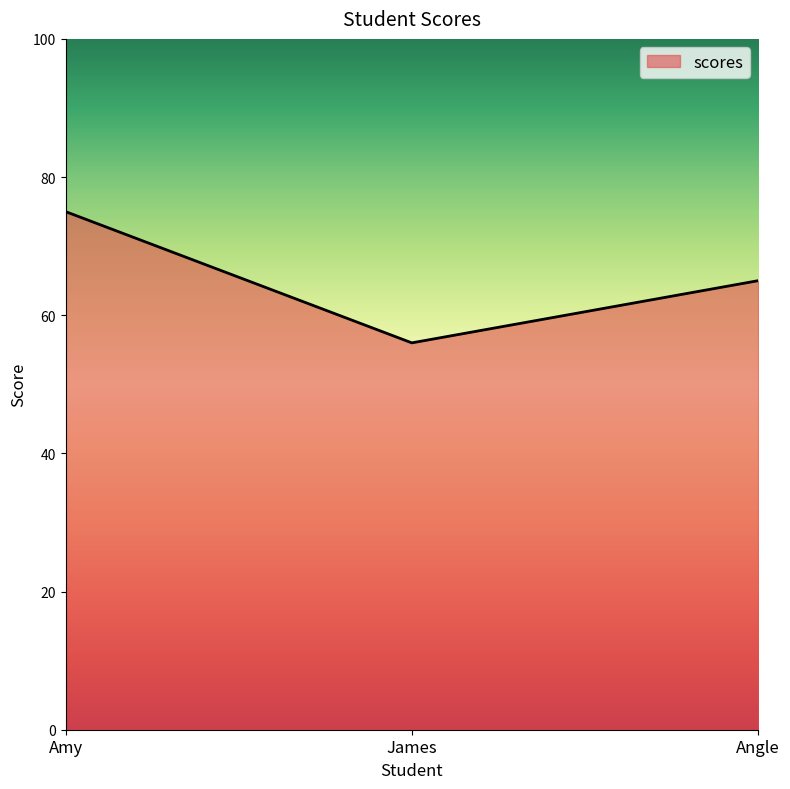

What position from the left is James?

2